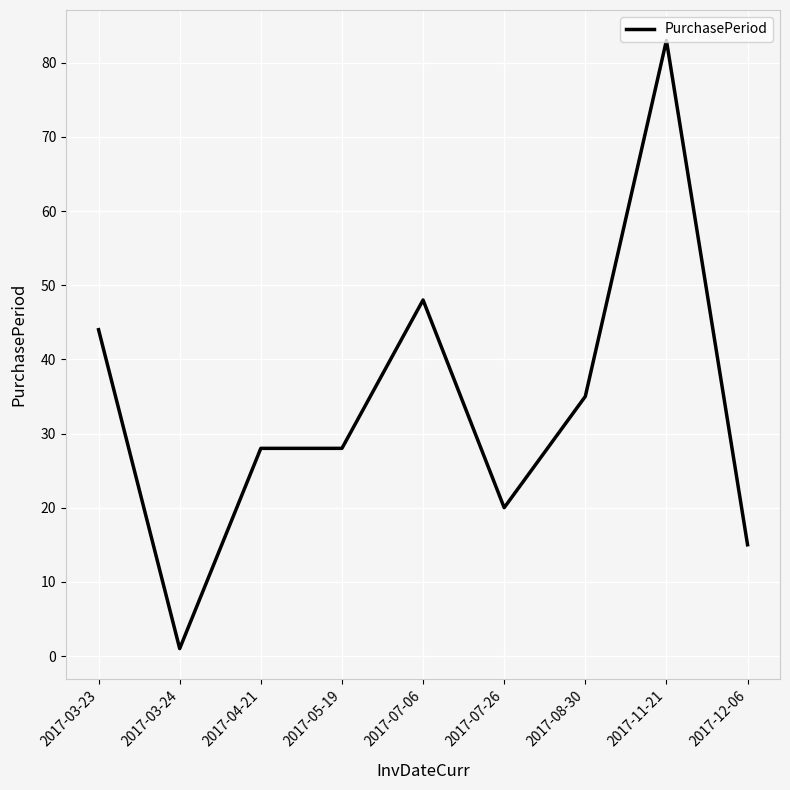

True or false: the data shows 44 at 2017-03-23.

True